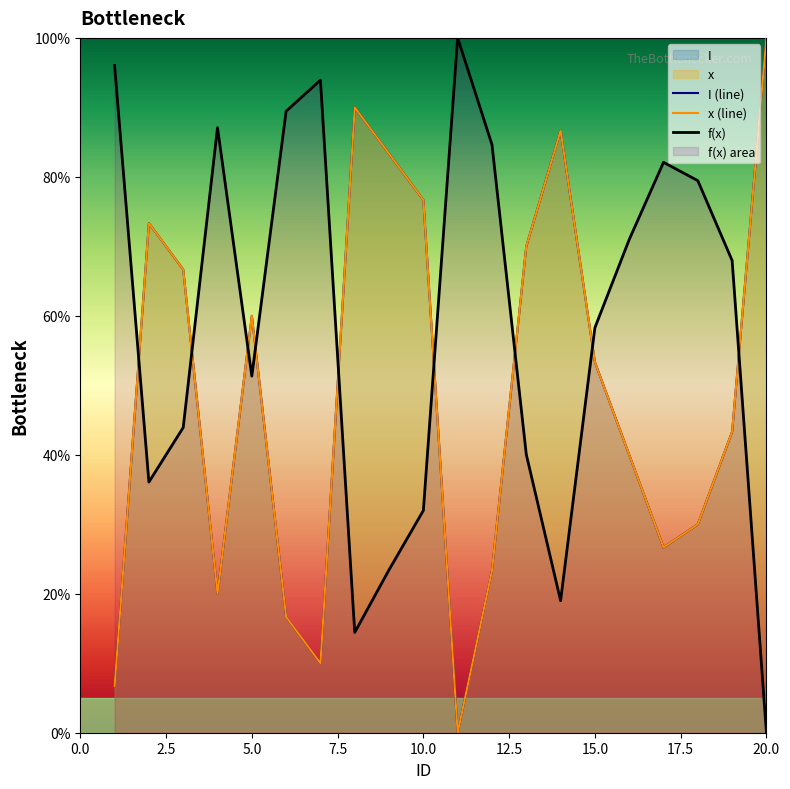

Reading left to right, what are all the values shown in this chart?

I (line): 6.7	73.3	66.7	20.0	60.0	16.7	10.0	90.0	83.3	76.7	0.0	23.3	70.0	86.7	53.3	40.0	26.7	30.0	43.3	100.0
x (line): 6.7	73.3	66.7	20.0	60.0	16.7	10.0	90.0	83.3	76.7	0.0	23.3	70.0	86.7	53.3	40.0	26.7	30.0	43.3	100.0
f(x): 96.0	36.1	43.9	87.1	51.3	89.5	93.9	14.4	23.4	32.0	100.0	84.6	40.1	19.0	58.3	71.0	82.1	79.5	68.0	0.0